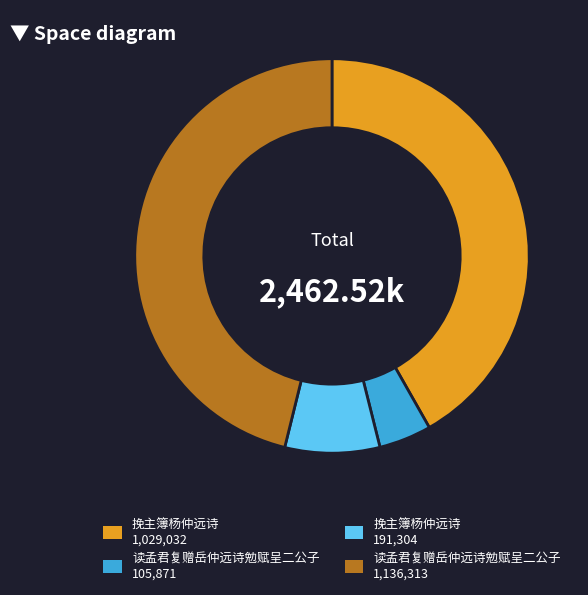

Is there a majority slice in this chart?

No